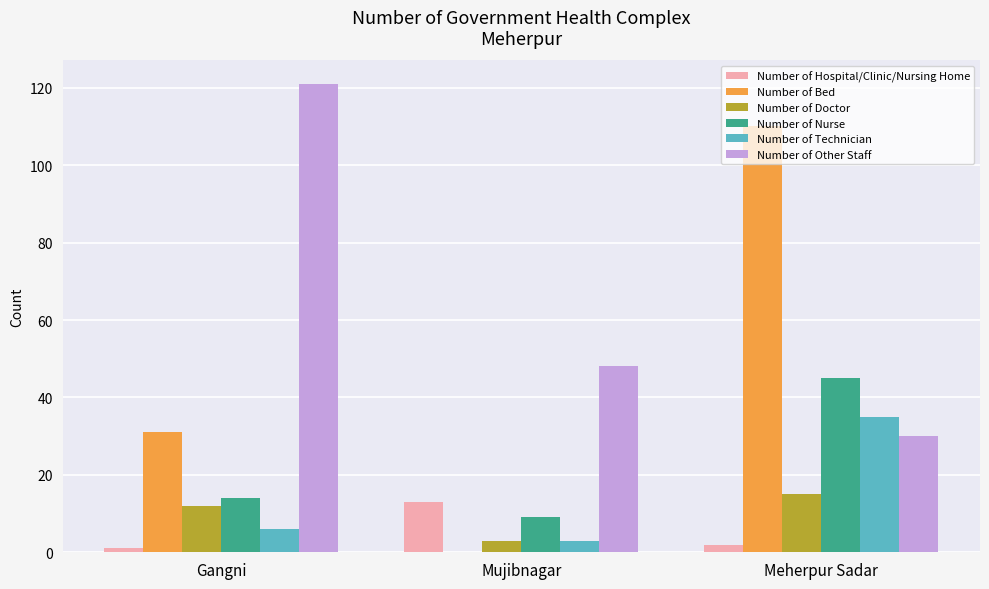

The Number of Hospital/Clinic/Nursing Home series shows 1 at Gangni. True or false?

True